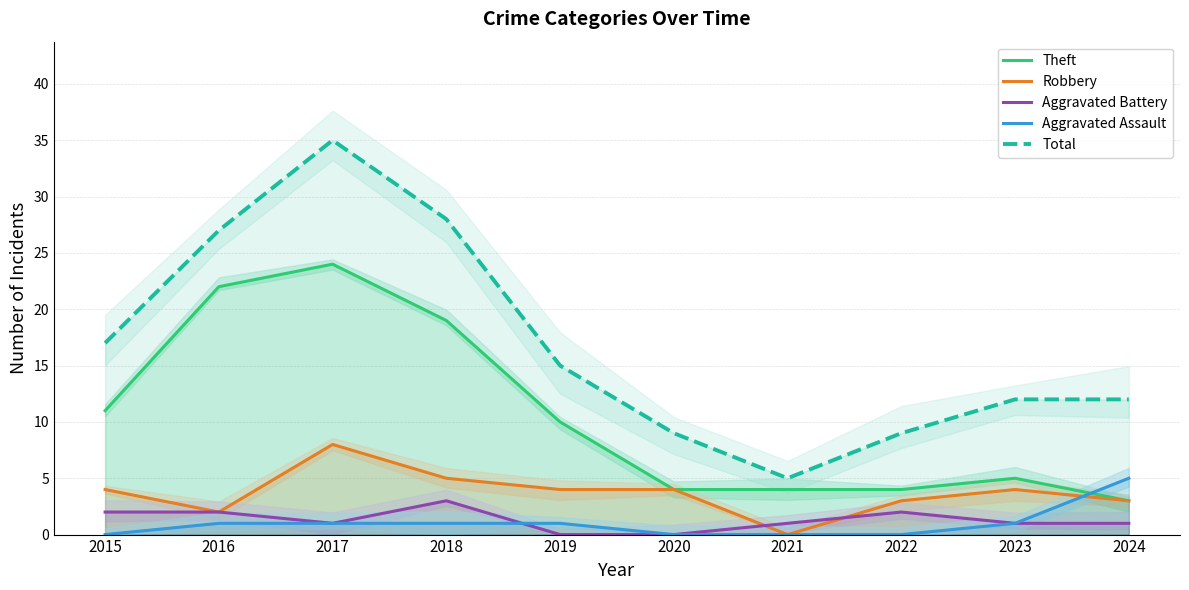

Where is Aggravated Battery nearest to the value 1?

2017